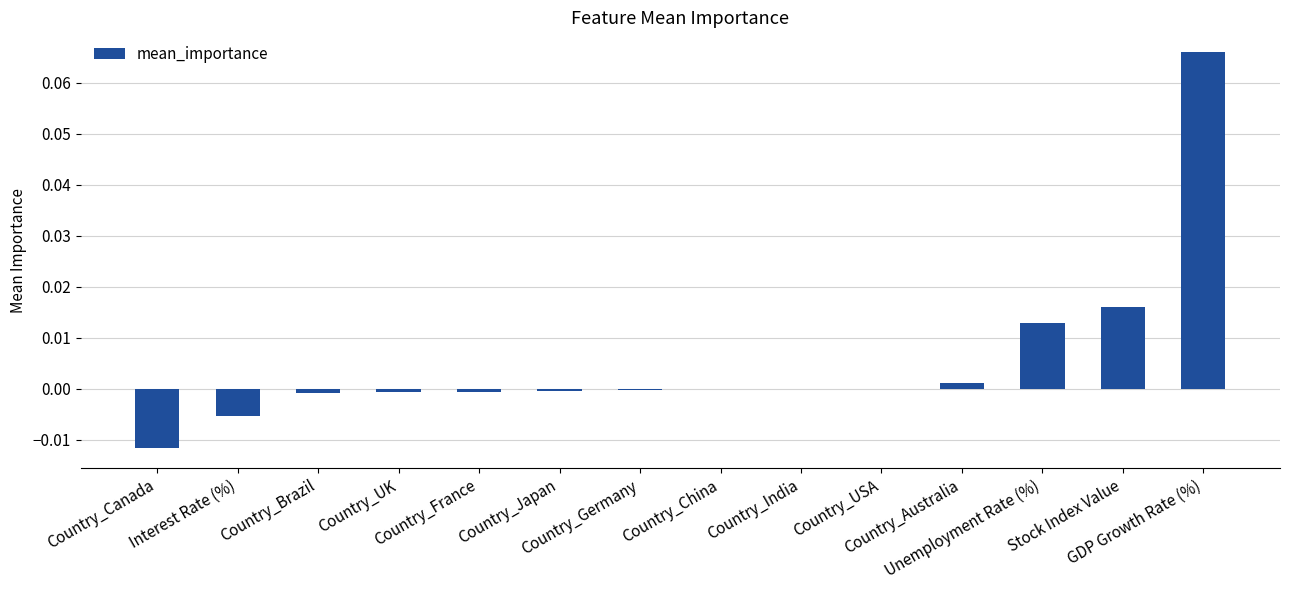

Rank the categories by value from lowest to highest.

Country_Canada, Interest Rate (%), Country_Brazil, Country_UK, Country_France, Country_Japan, Country_Germany, Country_China, Country_India, Country_USA, Country_Australia, Unemployment Rate (%), Stock Index Value, GDP Growth Rate (%)